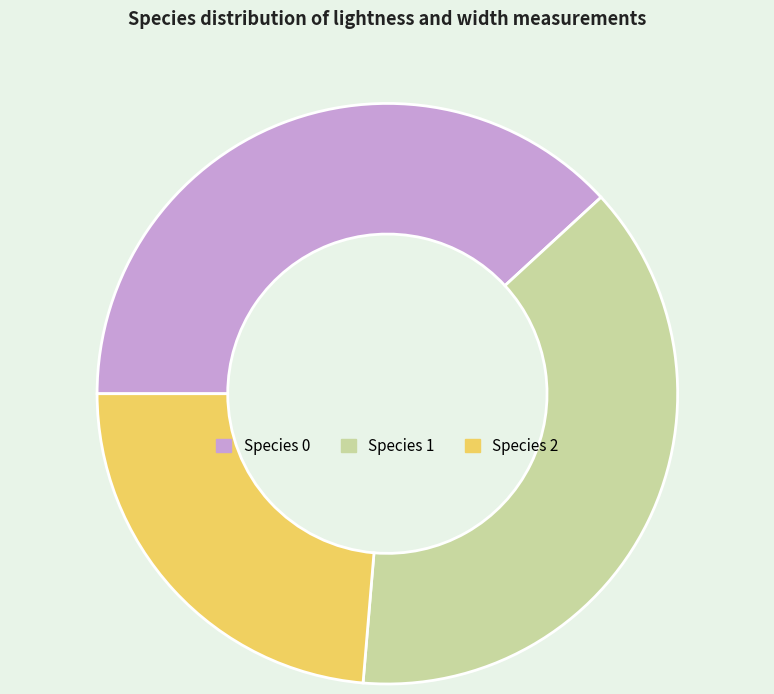

Is the sum of Species 1 and Species 0 greater than half?

Yes